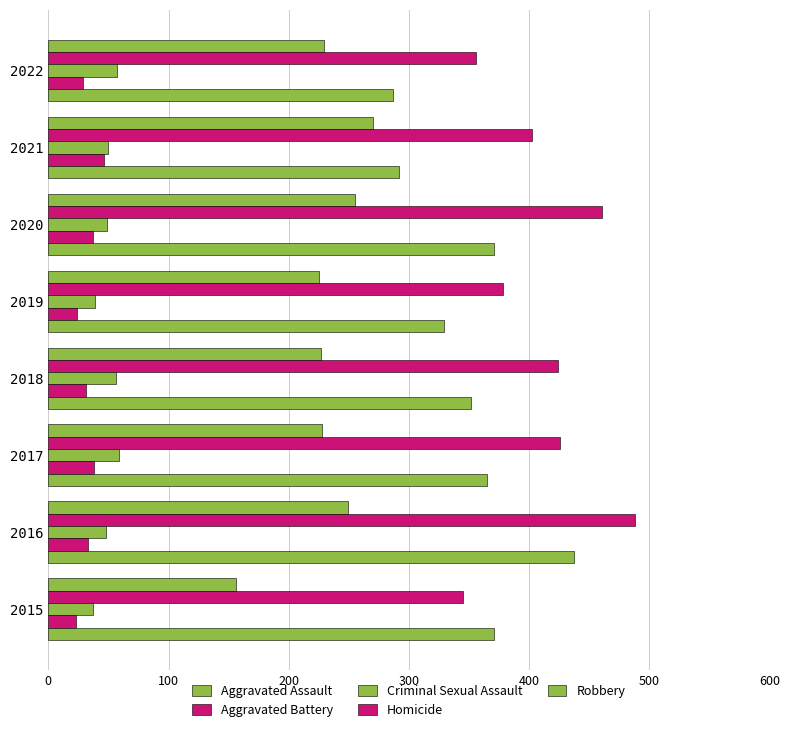

What position from the left is 7?

8